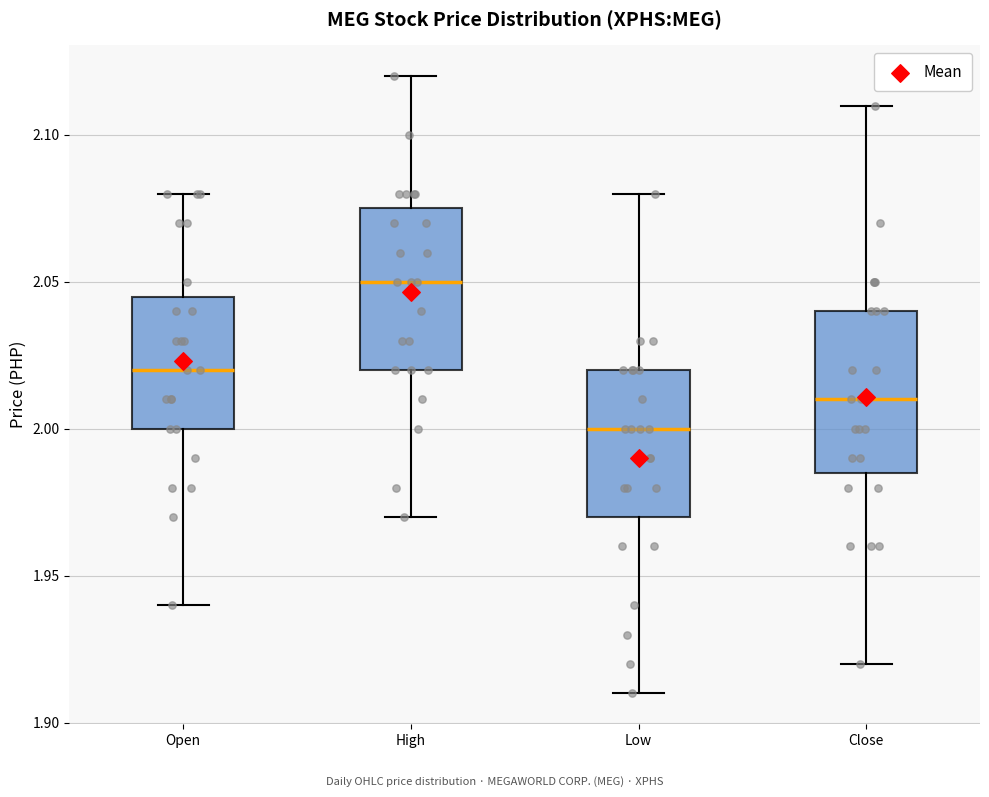

Reading left to right, read every box against the y-axis: the position of its median line, the range the box covers, and the ends of its whiskers. The values are not printed on the chart, so give them approximately, as read against the axis.

Open: median 2.020, box 2.000 to 2.045, whiskers 1.940 to 2.080
High: median 2.050, box 2.020 to 2.075, whiskers 1.970 to 2.120
Low: median 2.000, box 1.970 to 2.020, whiskers 1.910 to 2.080
Close: median 2.010, box 1.985 to 2.040, whiskers 1.920 to 2.110